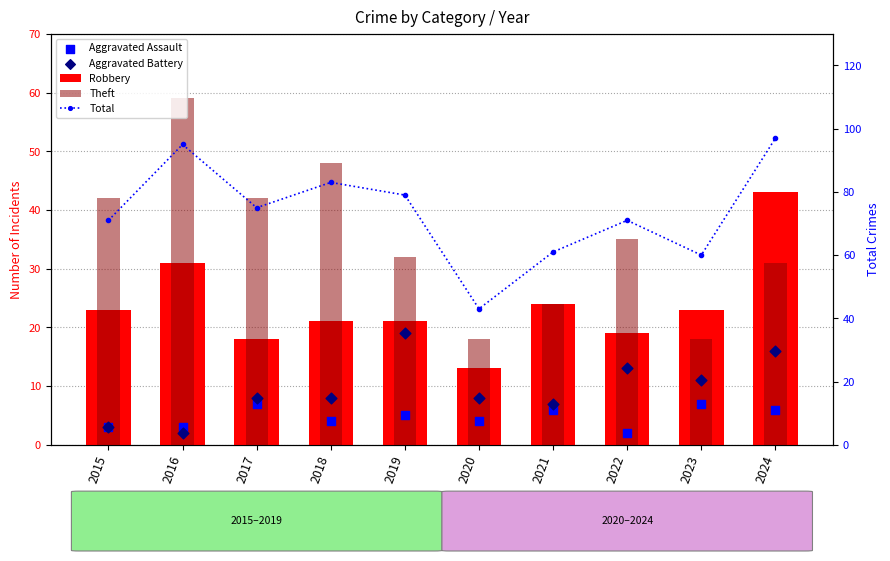

Which series has the largest total across all categories?

Total